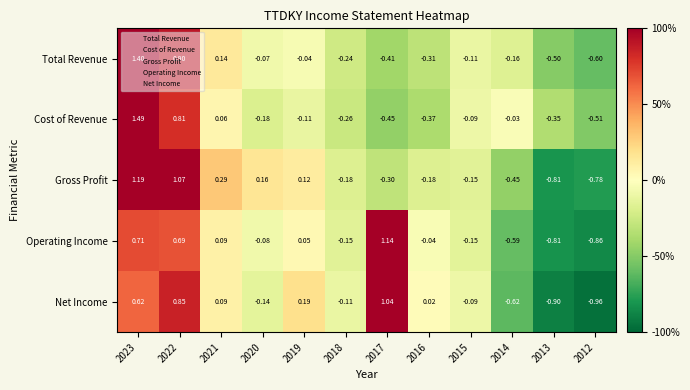

At 2023, list the series in order from largest to smallest.

Cost of Revenue, Total Revenue, Gross Profit, Operating Income, Net Income